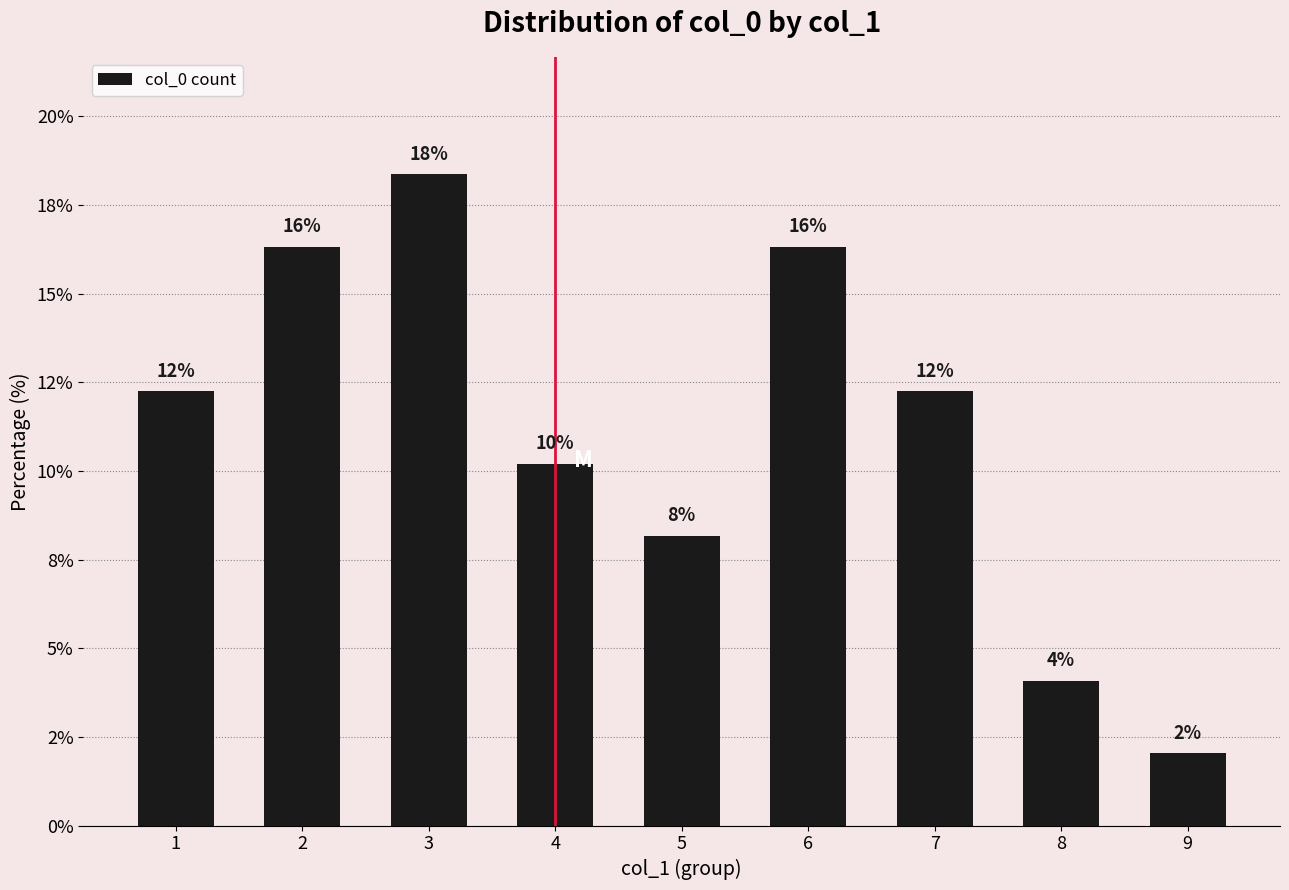

What is the average value?

11.1